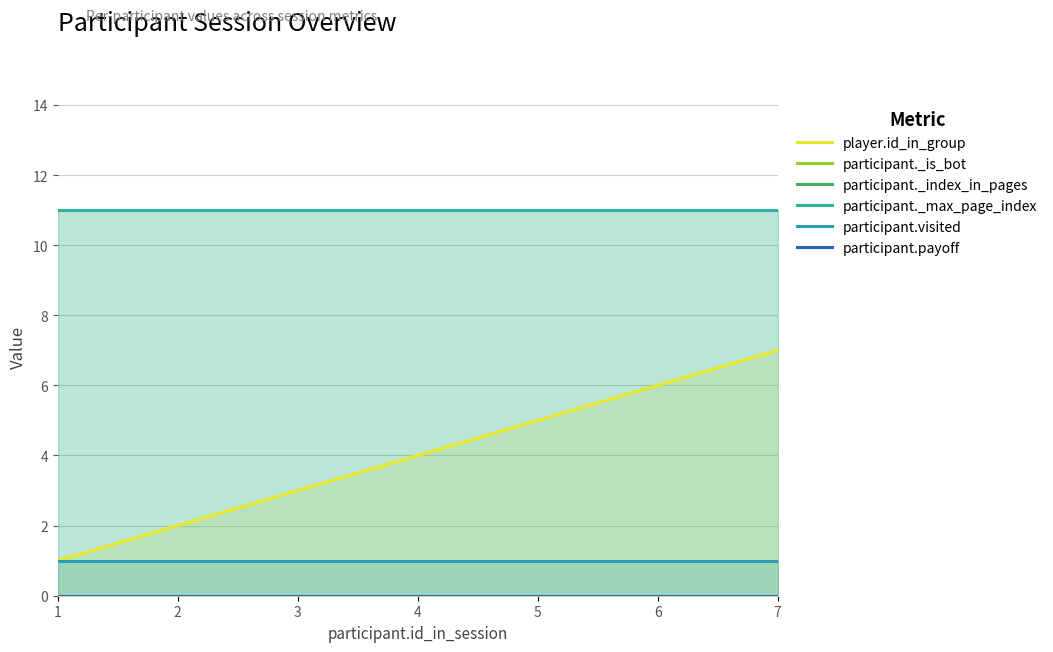

What is the sum of the participant._max_page_index values at 5 and 6?

22